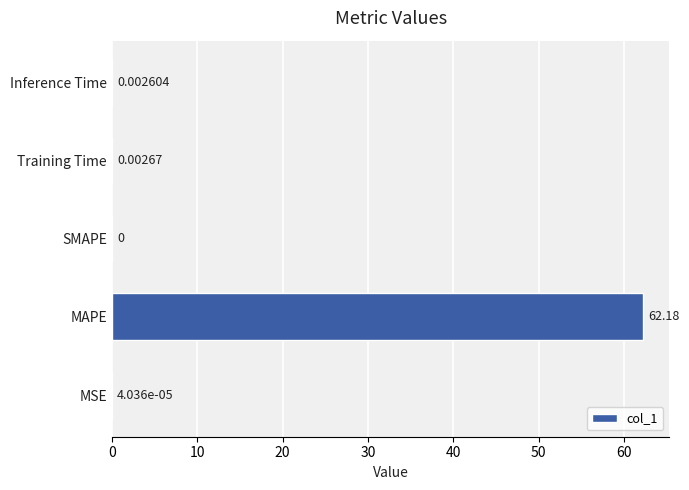

What is the average value?

12.4